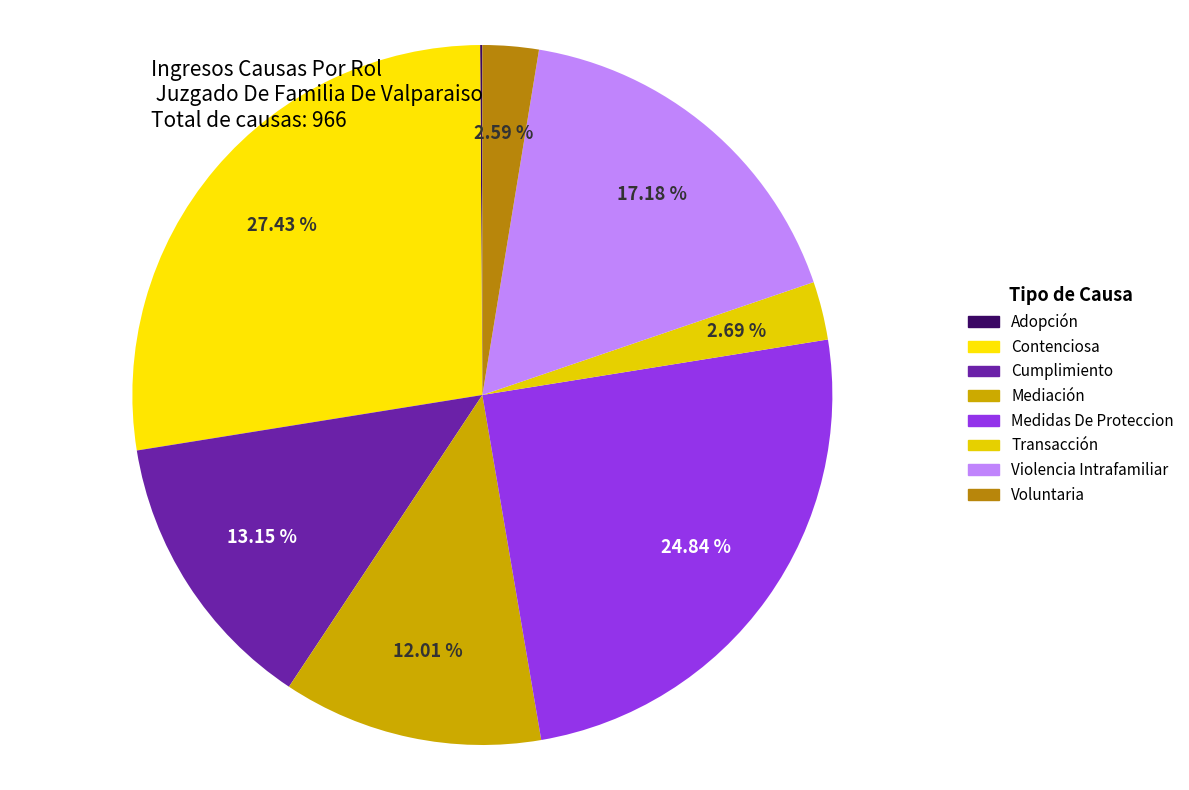

What portion of the pie excludes Contenciosa?

72.6%